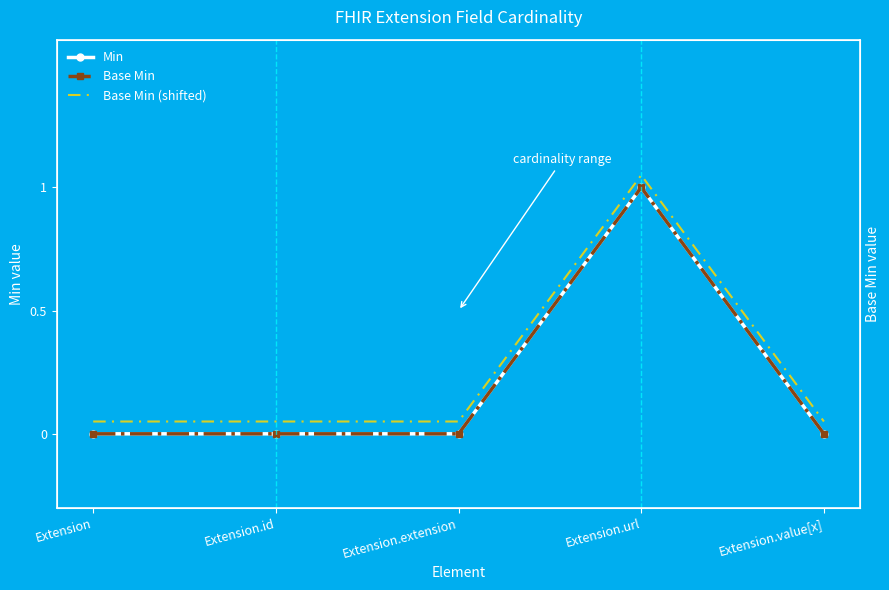

Where is Base Min (shifted) nearest to the value 0?

Extension